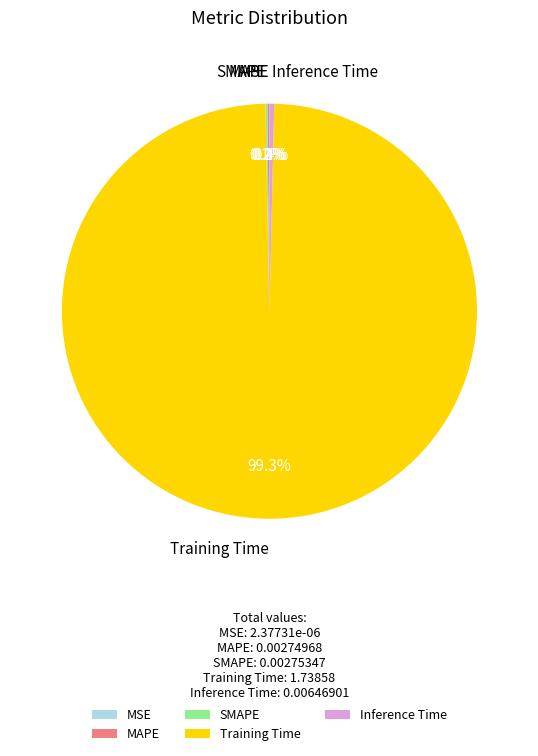

Which slice represents more than half of the pie?

Training Time